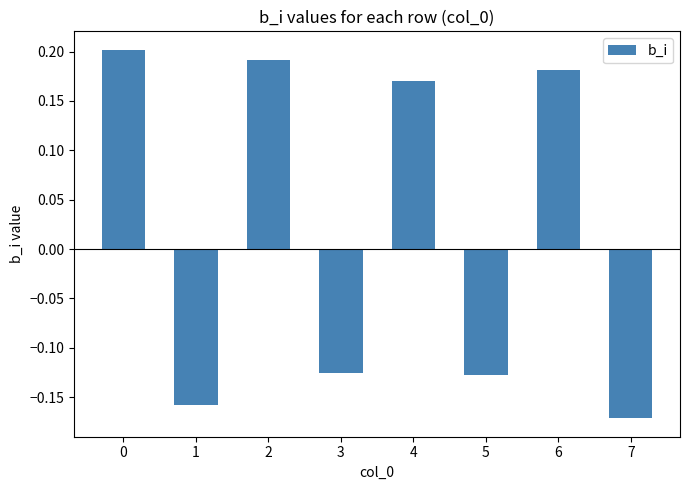

Is it true that the value at 0 is 0.2?

True